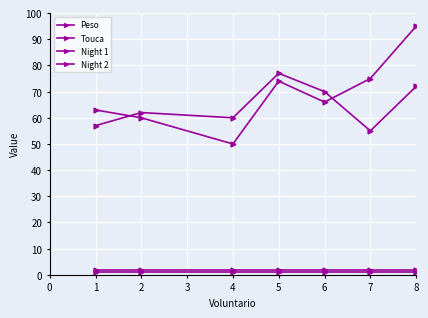

Reading left to right, what are all the values shown in this chart?

Peso: 1=63	2=60	4=50	5=74	6=66	7=75	8=95
Touca: 1=57	2=62	4=60	5=77	6=70	7=55	8=72
Night 1: 1=1	2=1	4=1	5=1	6=1	7=1	8=1
Night 2: 1=2	2=2	4=2	5=2	6=2	7=2	8=2